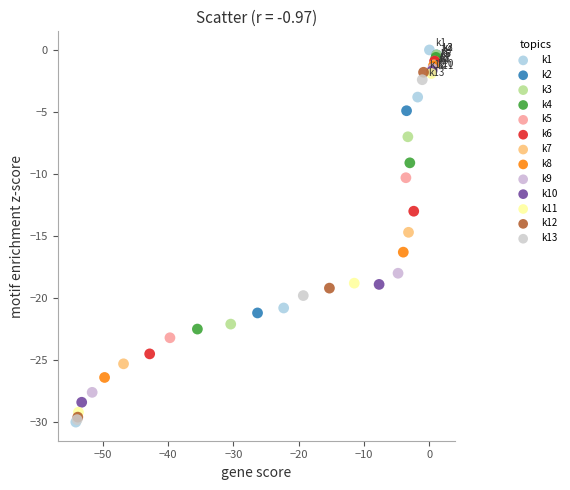

Which series reaches the maximum Y coordinate?

k1